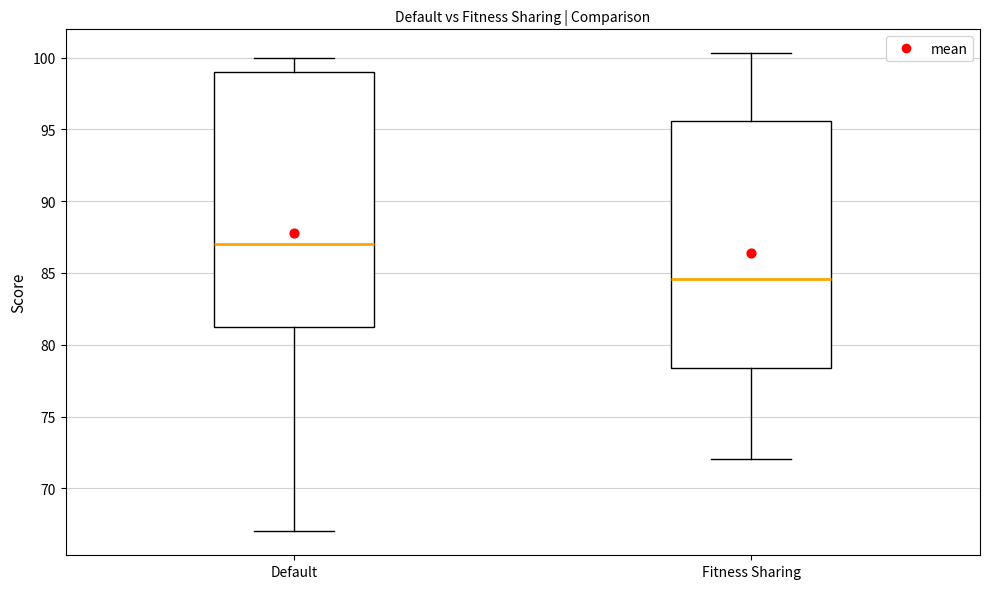

Comparing the boxes themselves (not the whiskers), which one is the tallest?

Default